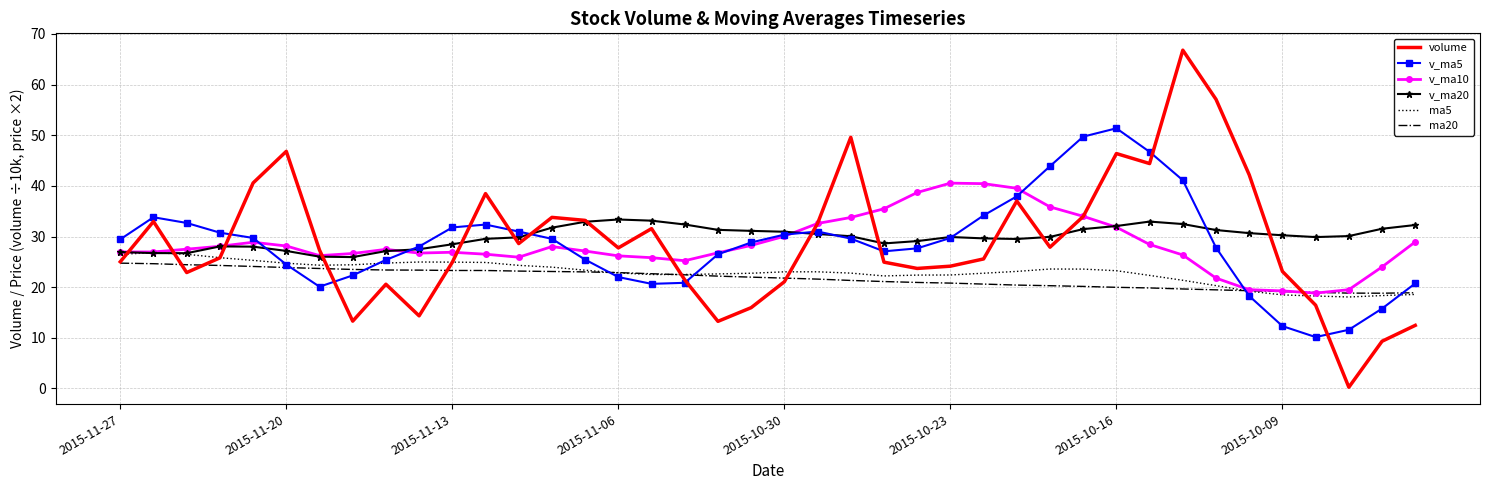

True or false: v_ma20 and ma20 cross at least once.

False